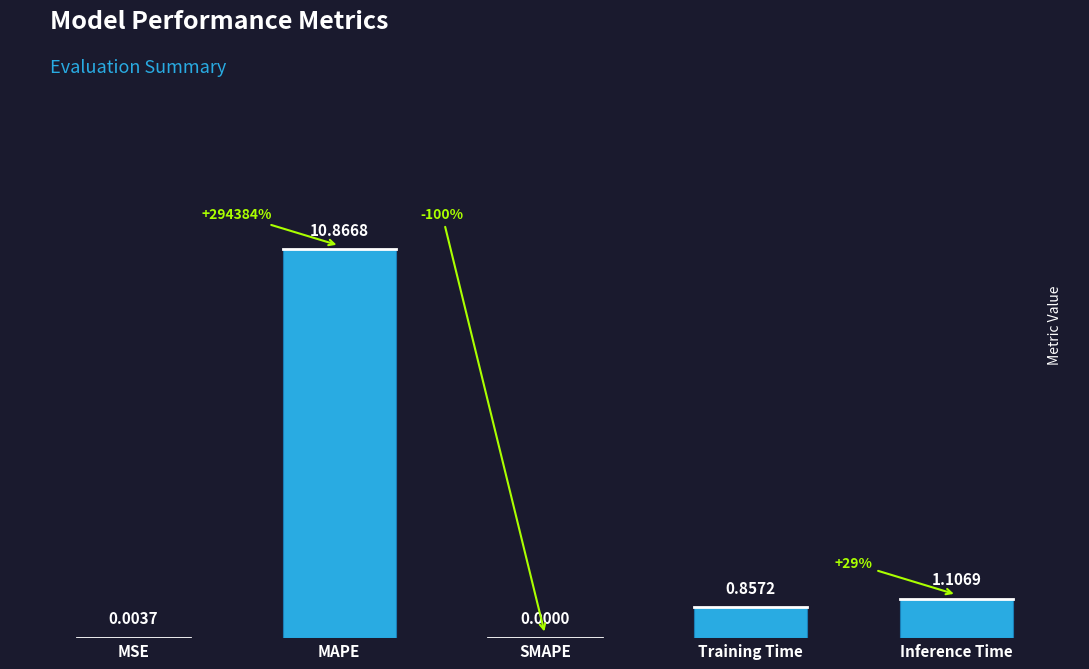

What is the maximum value shown in the chart?

10.9